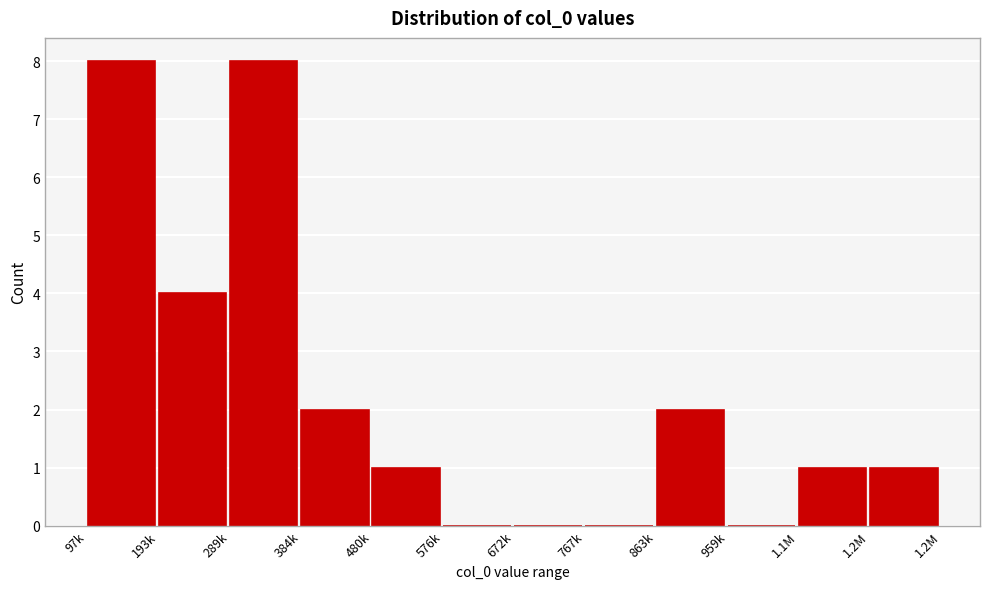

Reading right to left, extract all data points from this chart.

1.2M=1	1.1M=1	959k=0	863k=2	767k=0	672k=0	576k=0	480k=1	384k=2	289k=8	193k=4	97k=8